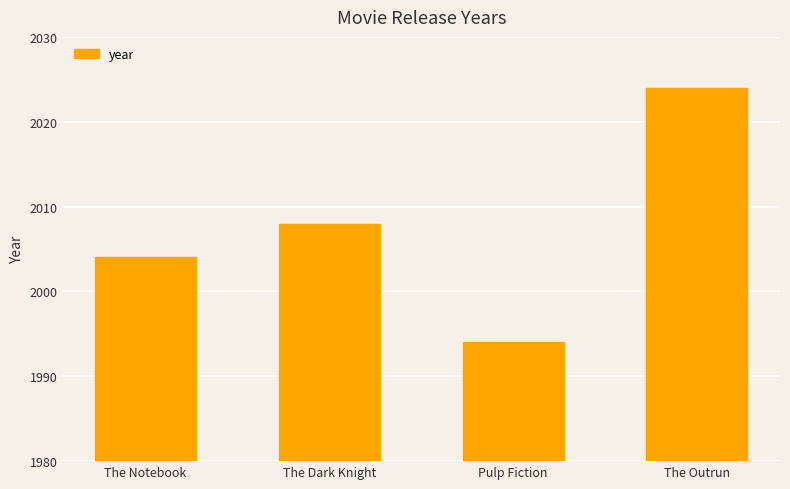

At which label is the value closest to 2009?

The Dark Knight